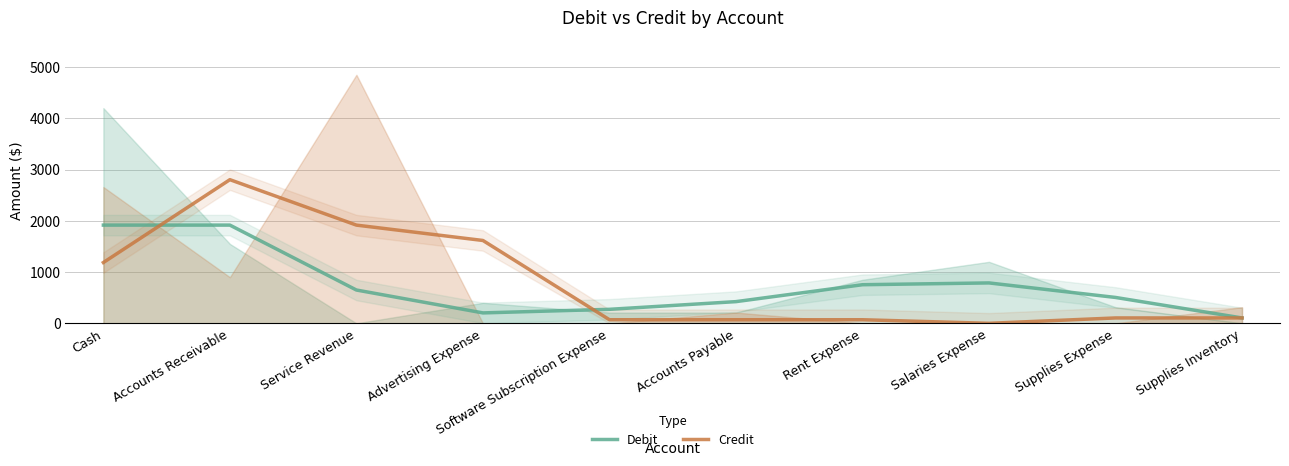

Reading right to left, transcribe all the data shown in this chart.

Debit: Supplies Inventory=105.0	Supplies Expense=505.0	Salaries Expense=788.3	Rent Expense=753.3	Accounts Payable=423.3	Software Subscription Expense=273.3	Advertising Expense=203.3	Service Revenue=650.0	Accounts Receivable=1916.7	Cash=1916.7
Credit: Supplies Inventory=105.0	Supplies Expense=105.0	Salaries Expense=0.0	Rent Expense=70.0	Accounts Payable=70.0	Software Subscription Expense=70.0	Advertising Expense=1616.7	Service Revenue=1916.7	Accounts Receivable=2803.3	Cash=1186.7